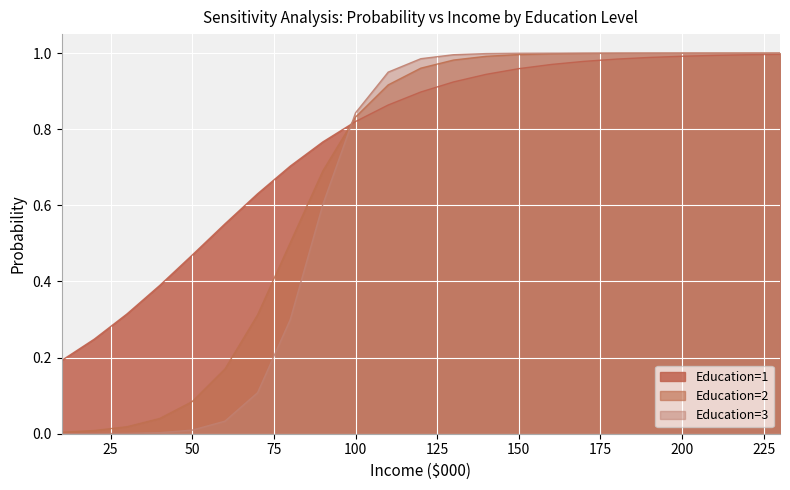

True or false: Education=3 has more than 2 points higher than both neighbors.

False